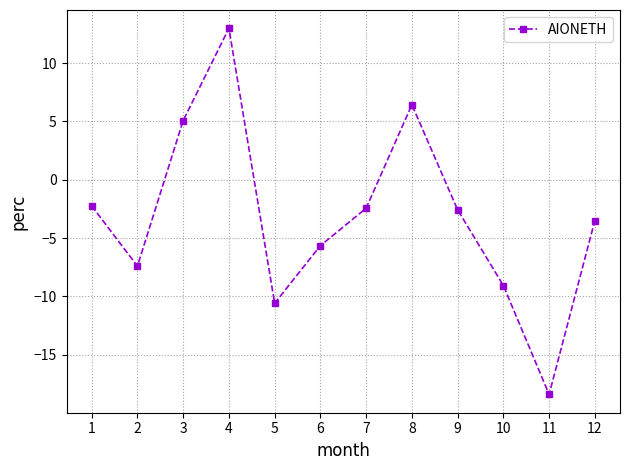

The chart shows a value of -18.4 at 11. True or false?

True